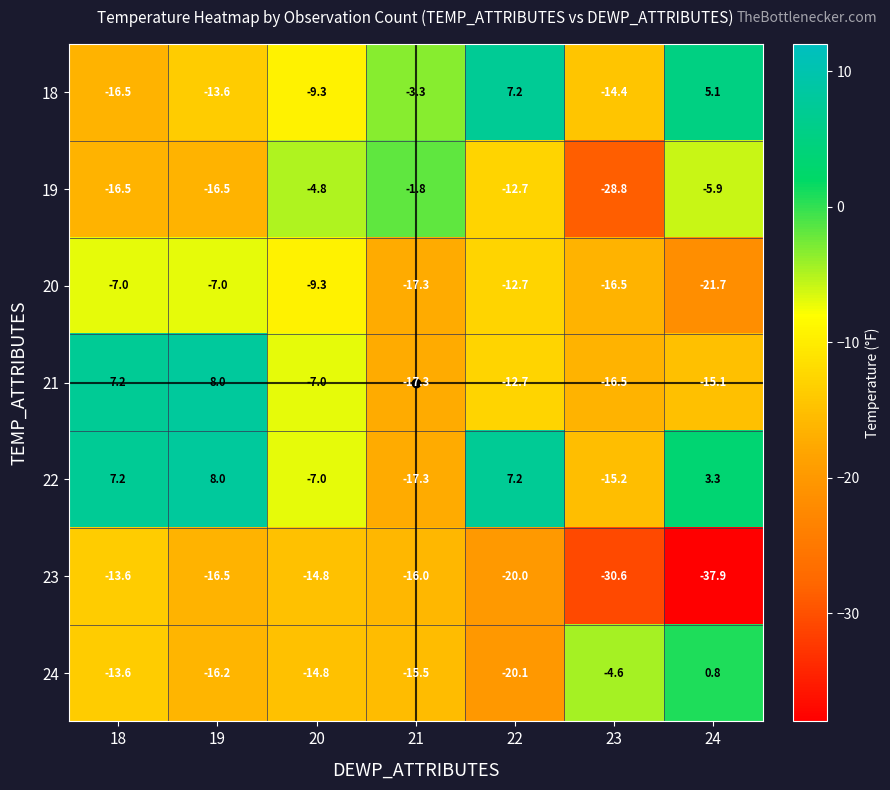

List the labels in order of 18 value, smallest first.

18, 23, 19, 20, 21, 24, 22